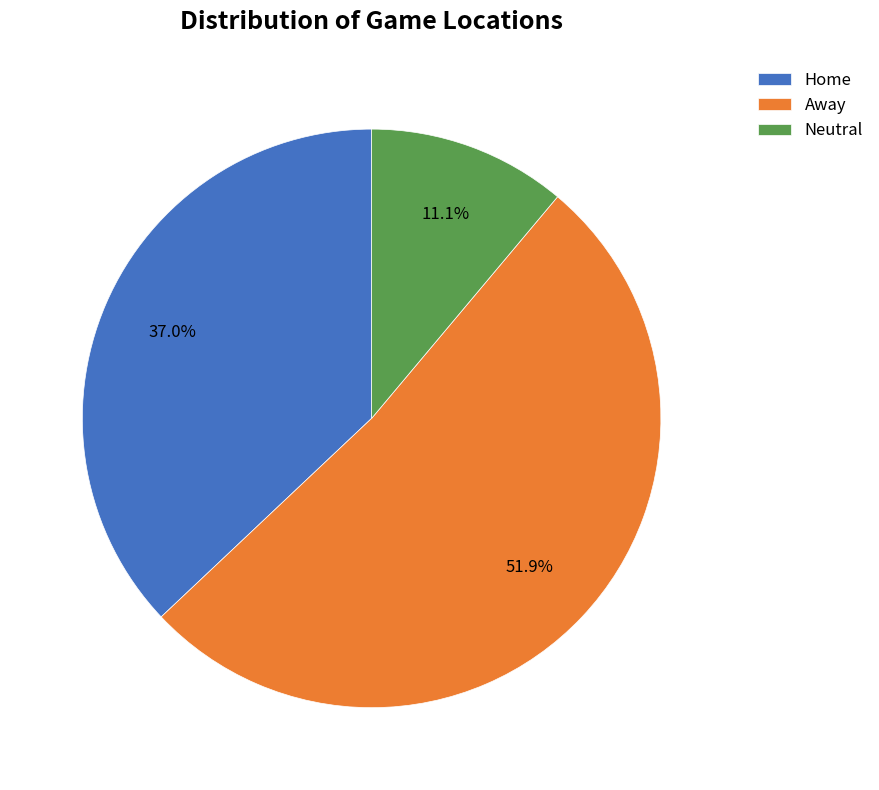

Is it true that Home is 37% of the pie?

True